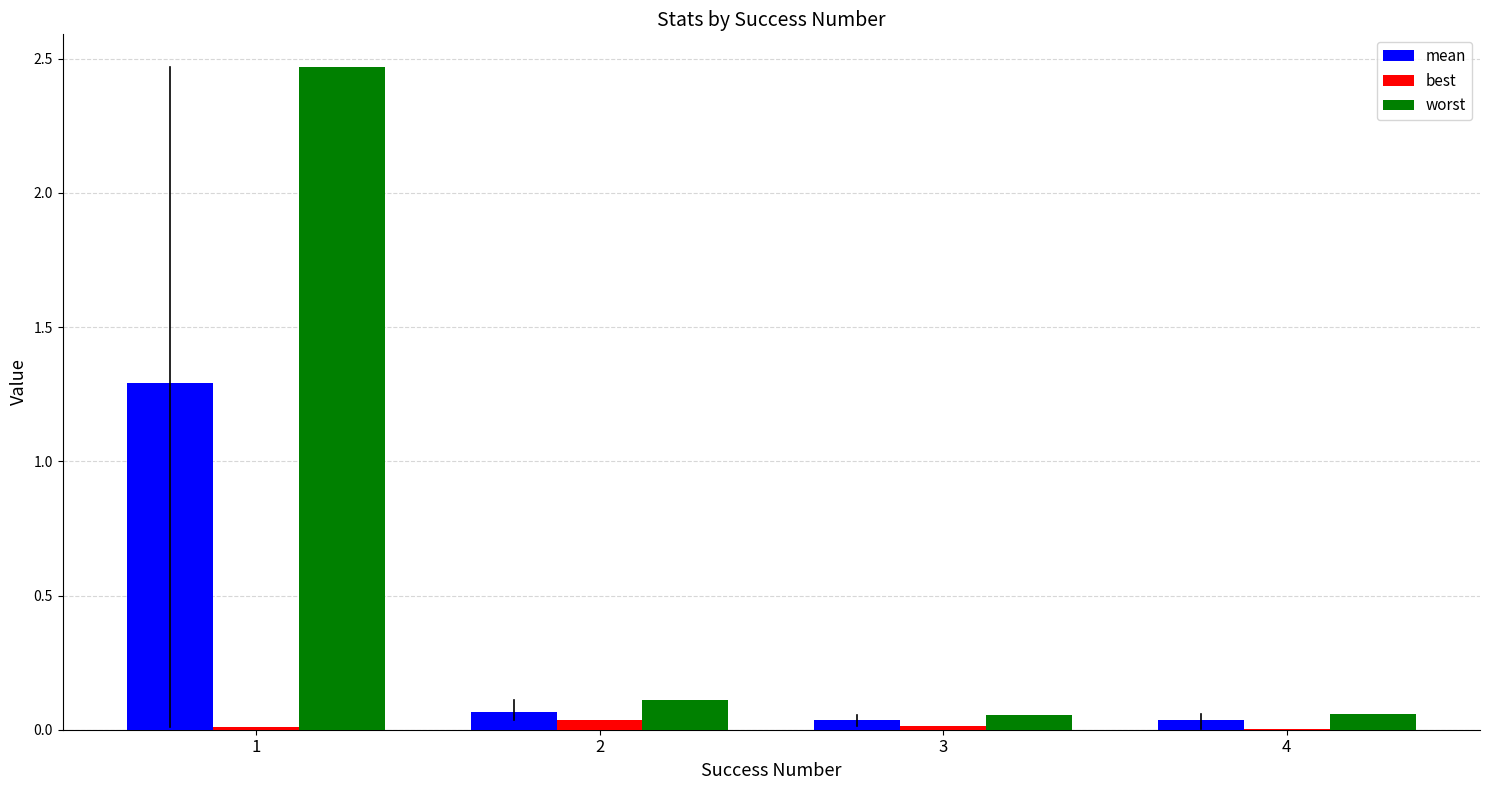

At which category is the sum across all series the highest?

1